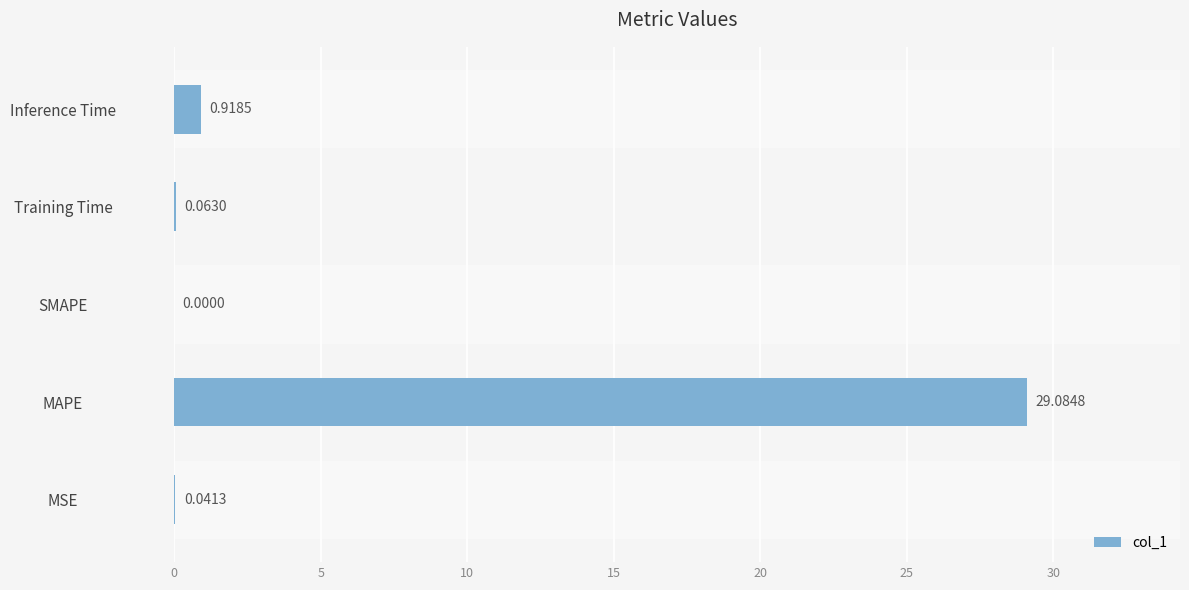

What is the change in value from SMAPE to Training Time?

+0.1